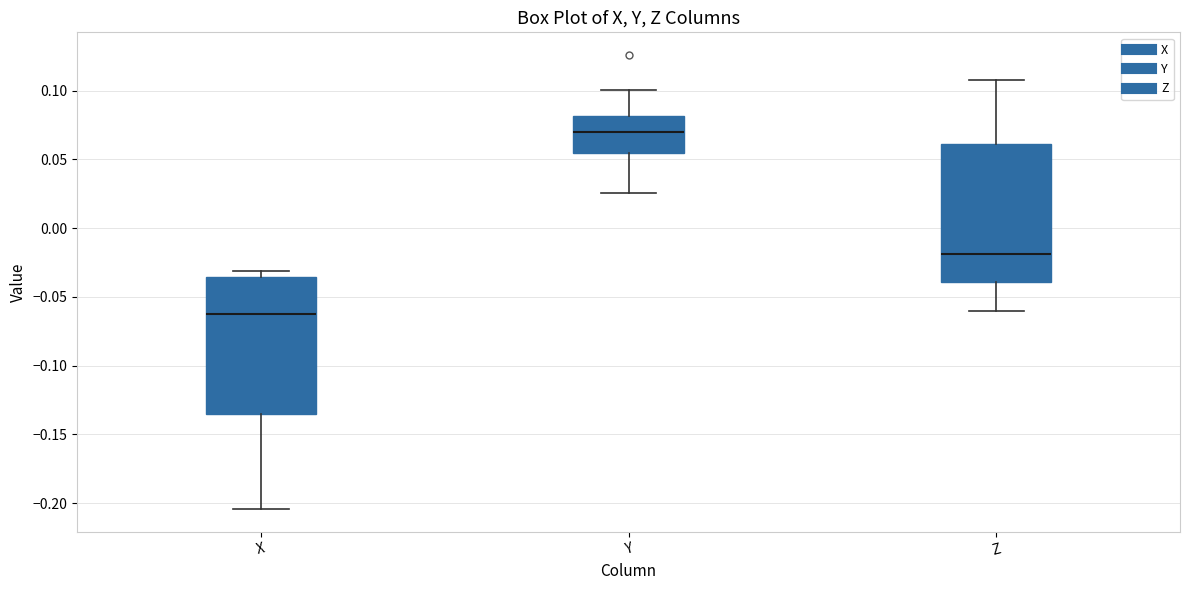

Which box's median line is the highest?

Y